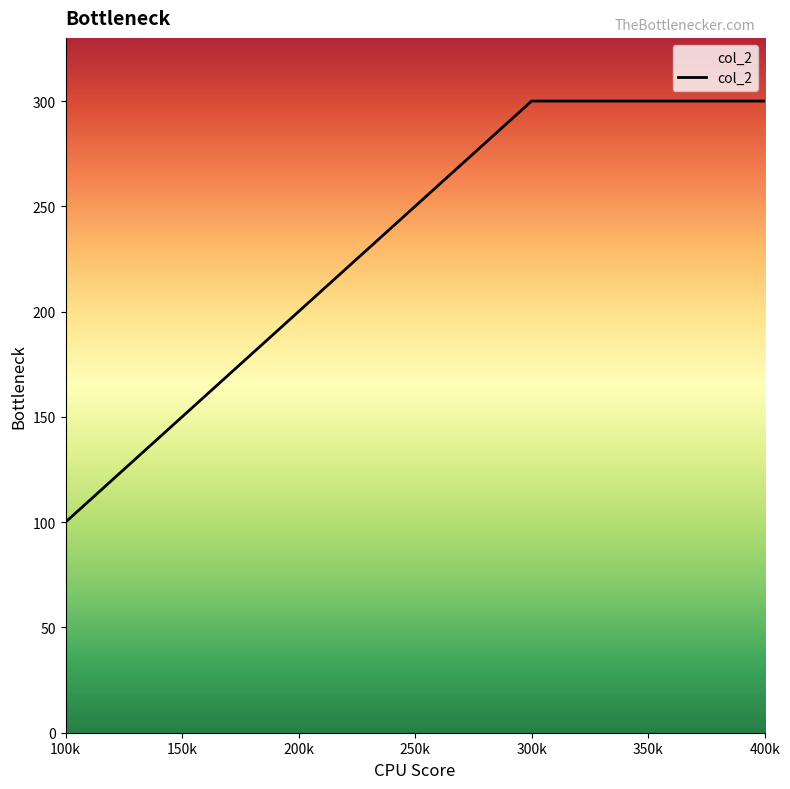

What is the change in value from 100k to 400k?

+200